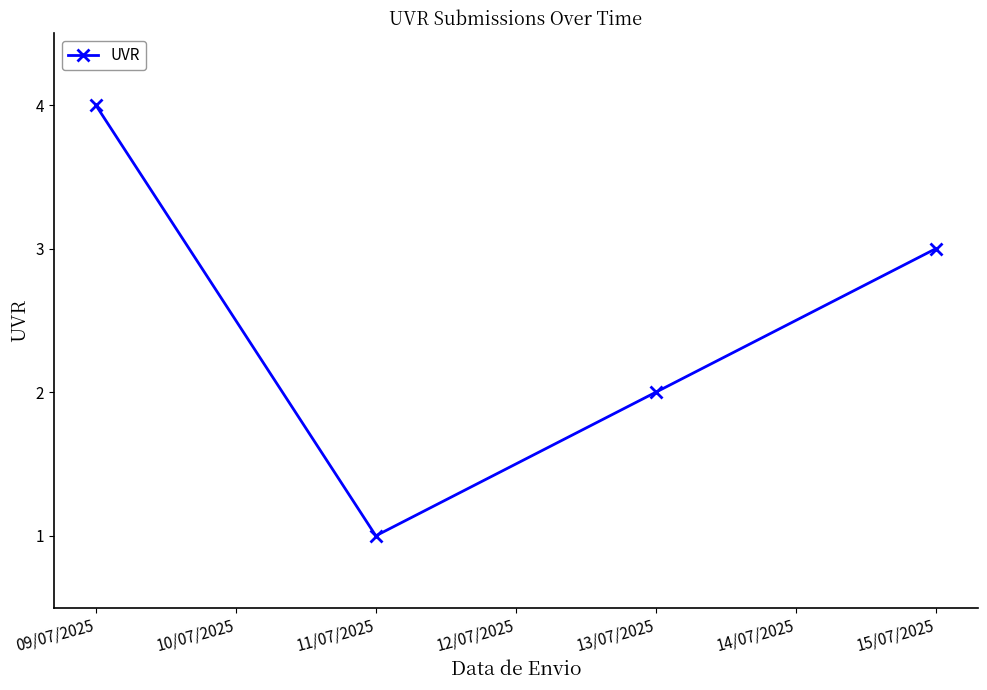

The chart shows a value of 1 at 09/07/2025. True or false?

False